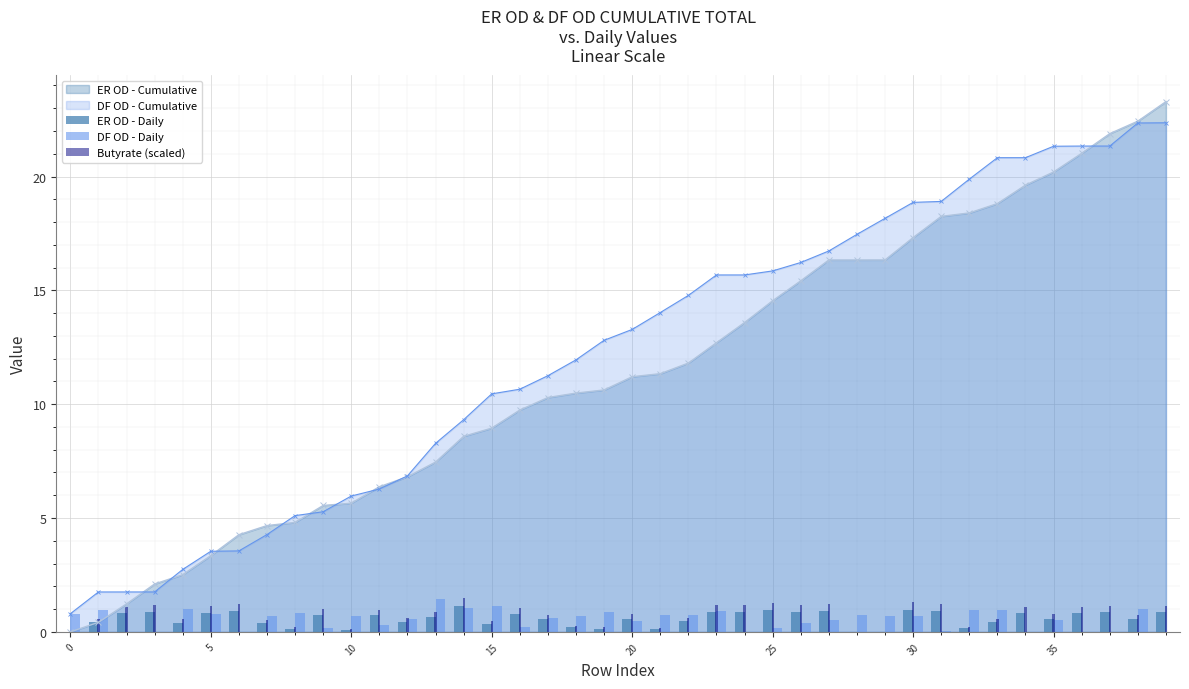

True or false: ER OD - Cumulative has a value of 15.8 at 15.

False